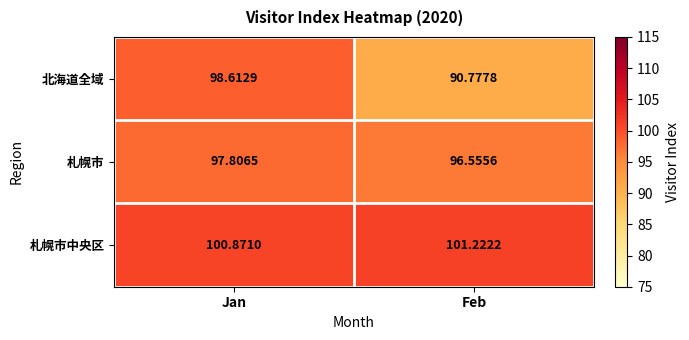

At Feb, list the series in order from largest to smallest.

札幌市中央区, 札幌市, 北海道全域